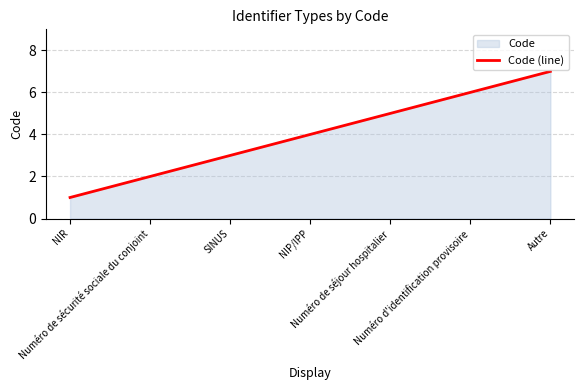

List the labels in order of value, largest first.

Autre, Numéro d'identification provisoire, Numéro de séjour hospitalier, NIP/IPP, SINUS, Numéro de sécurité sociale du conjoint, NIR